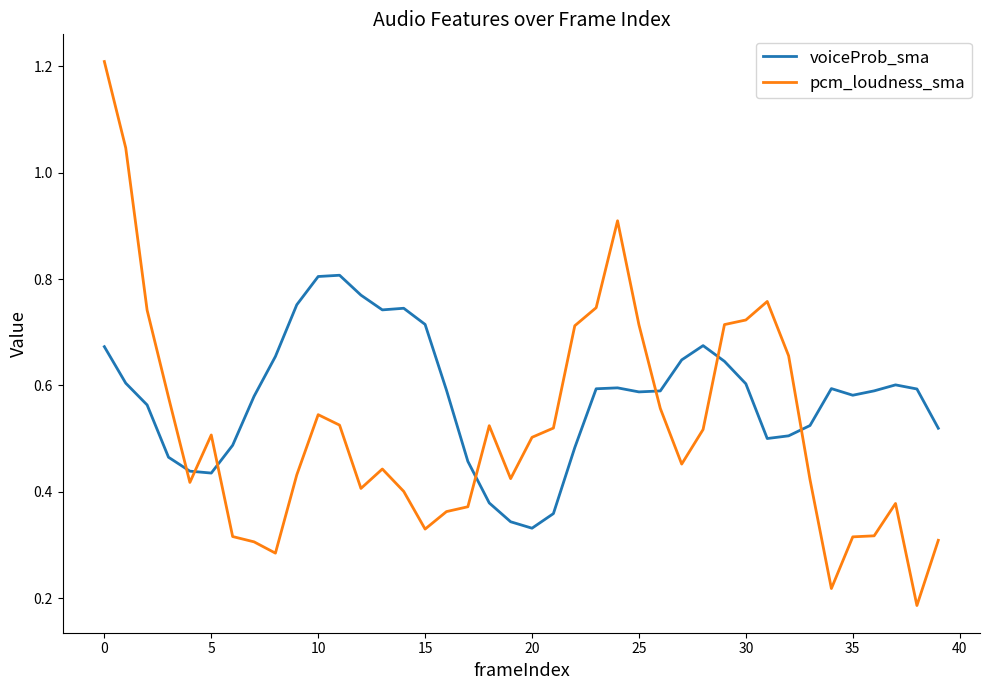

Which series has the largest range (max minus min)?

pcm_loudness_sma